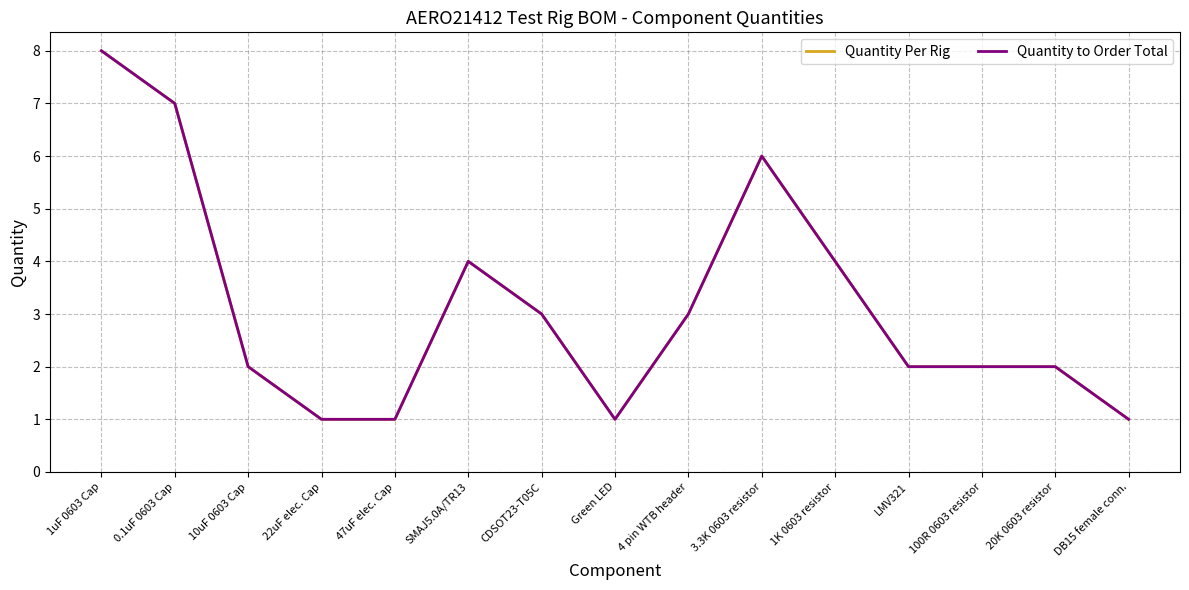

True or false: Quantity Per Rig and Quantity to Order Total intersect in this chart.

False